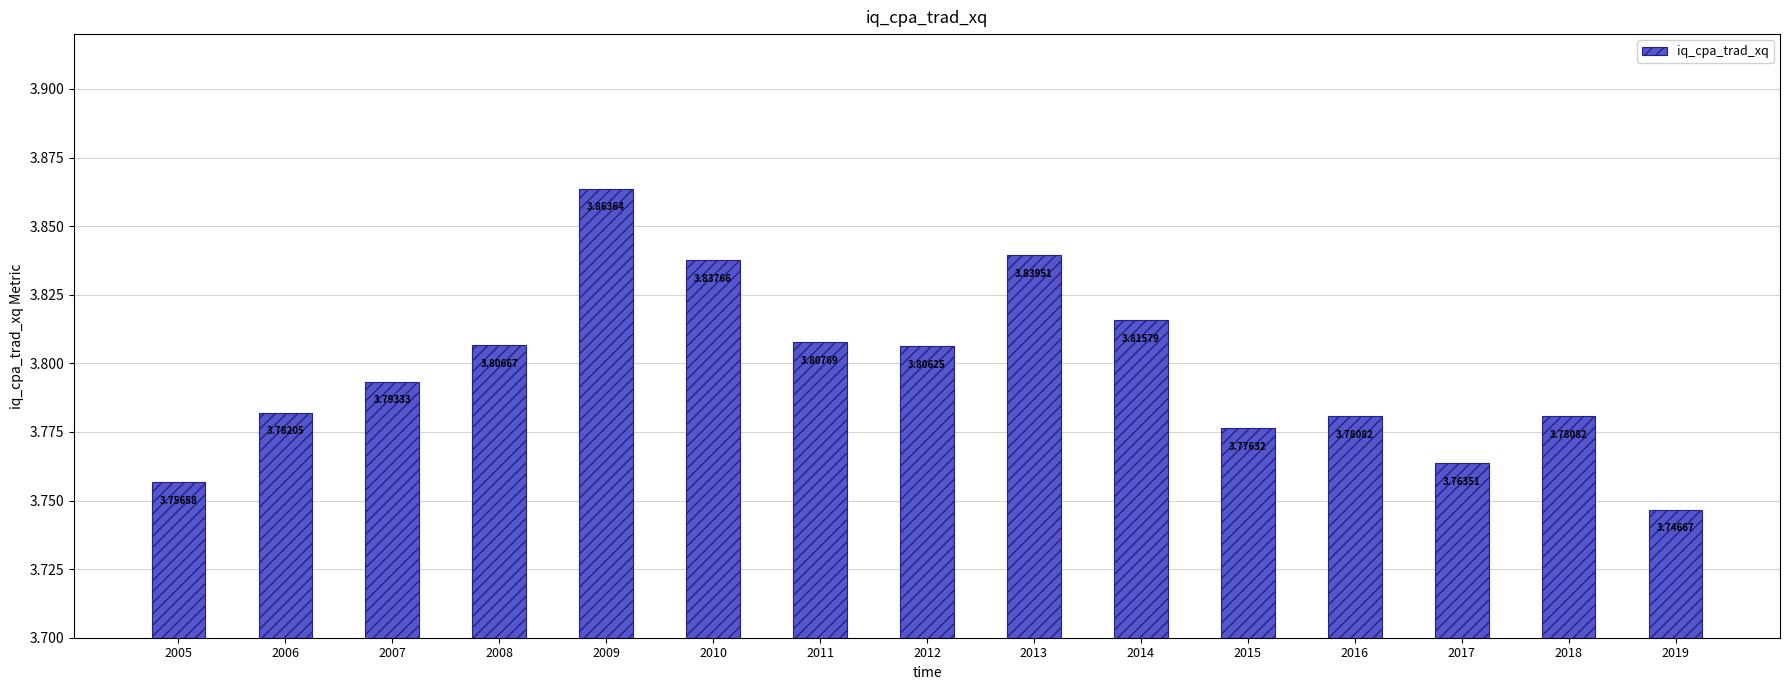

What is the sum of all values?

57.0